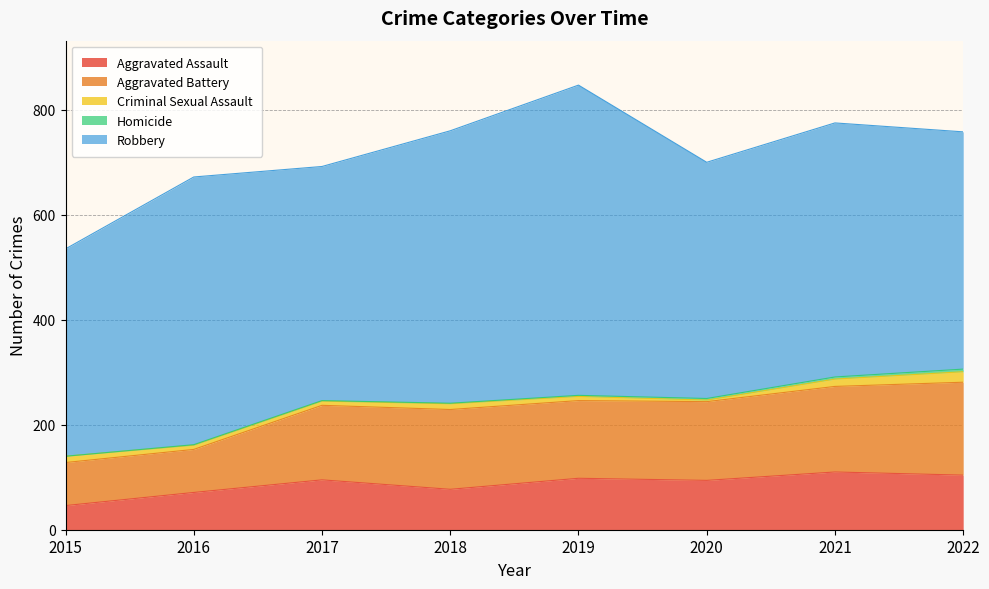

Does the chart have visible grid lines?

Yes